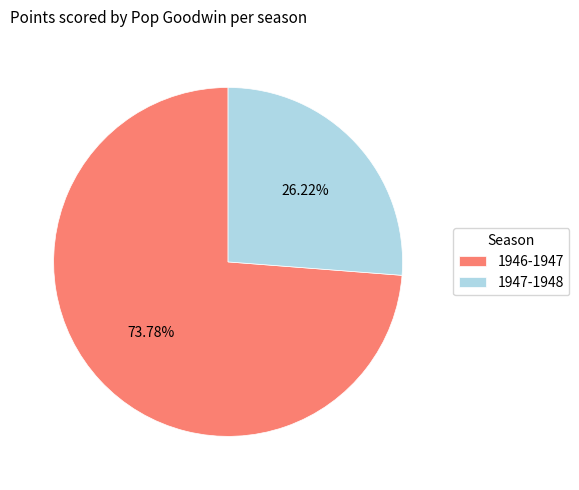

Does 1946-1947 account for over 50% of the chart?

Yes